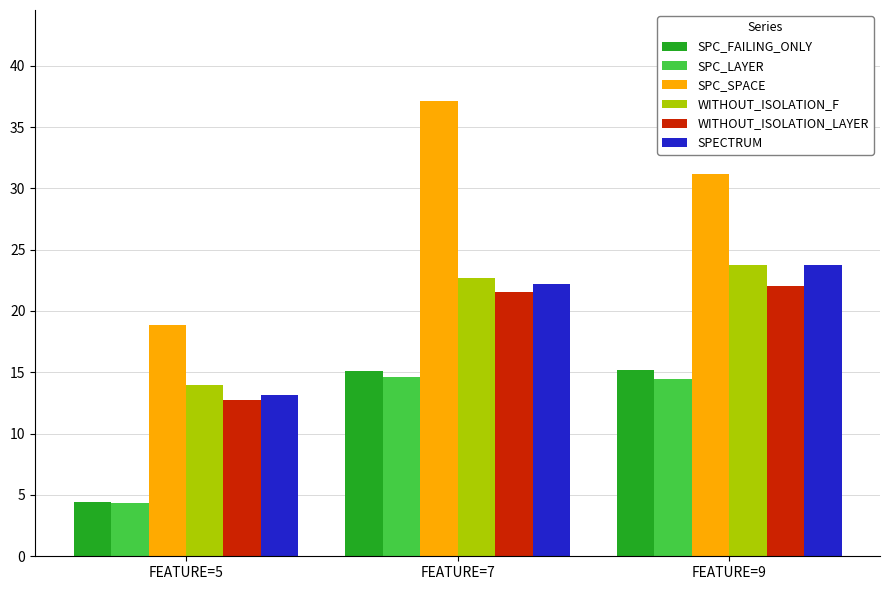

What is the value of the SPECTRUM bar at the 2nd from the left?

22.2